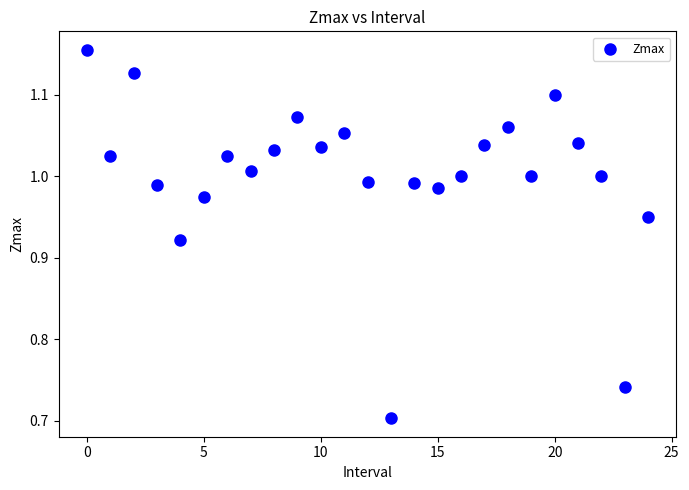

What is the range of Y values (max minus min)?

0.5